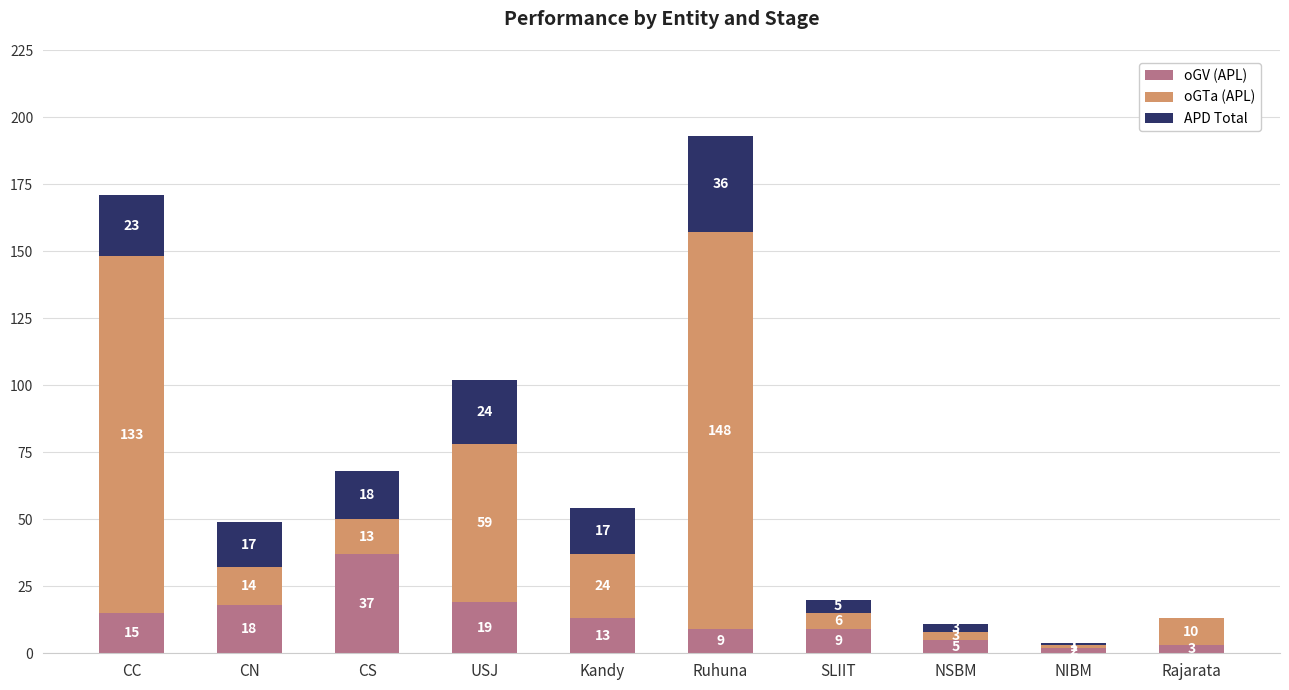

What is the highest value of the oGV (APL) series?

37